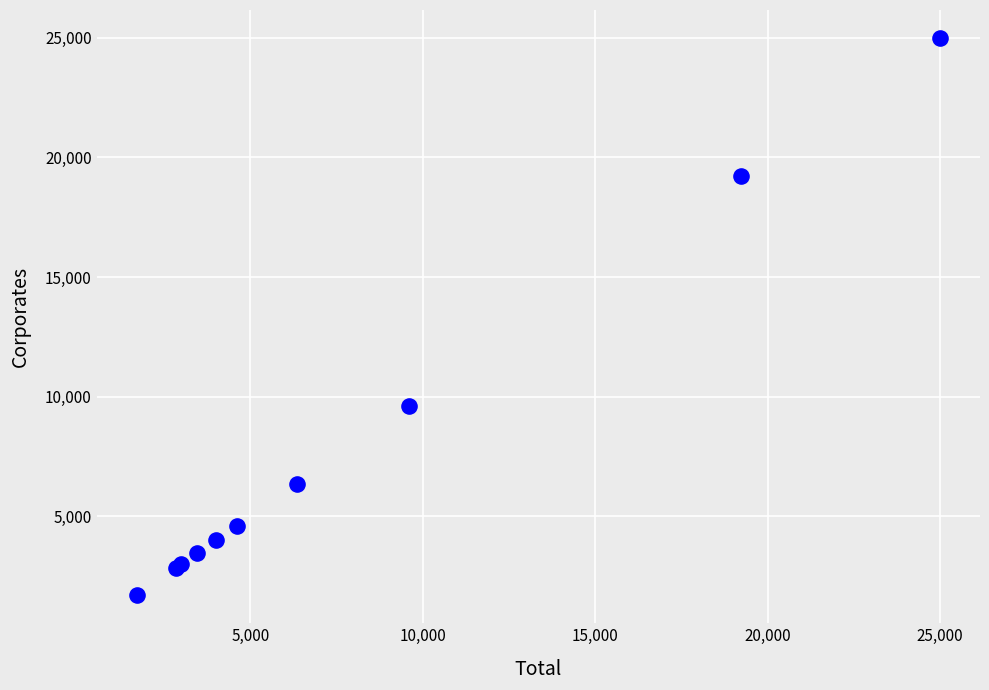

What Y value in the scatter plot is closest to 13344?

9611.5